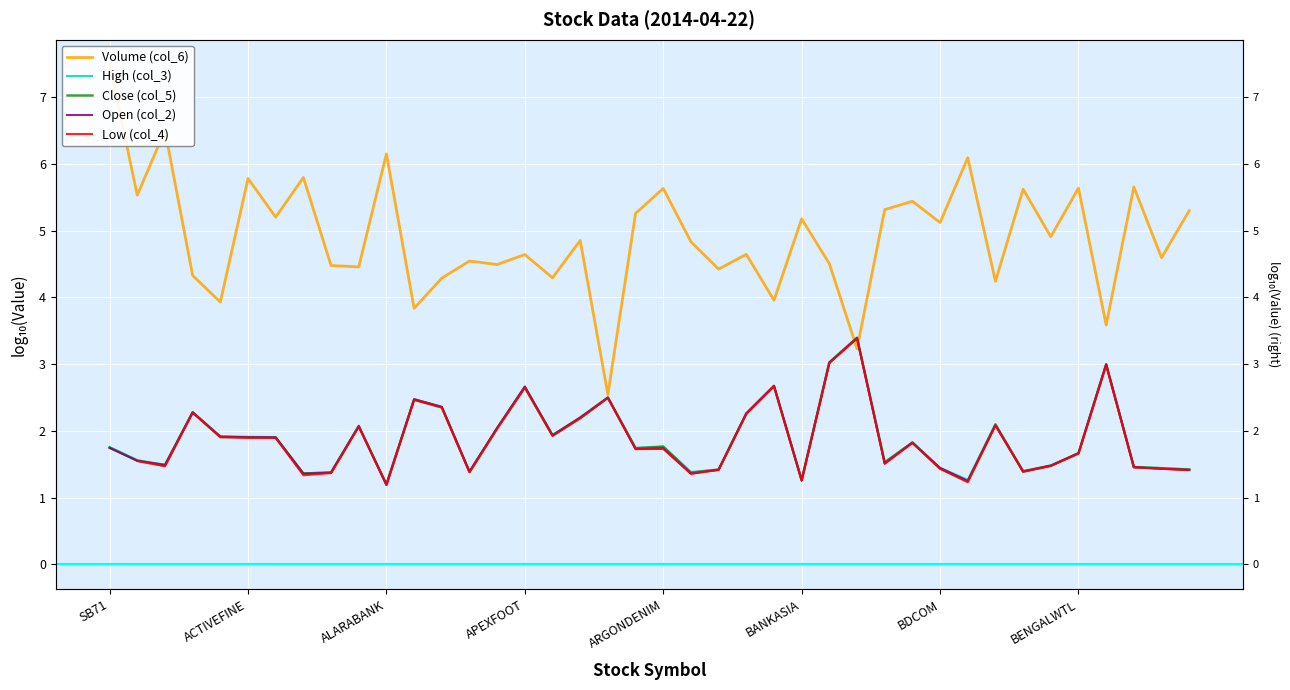

True or false: Volume (col_6) and Low (col_4) cross at least once.

True